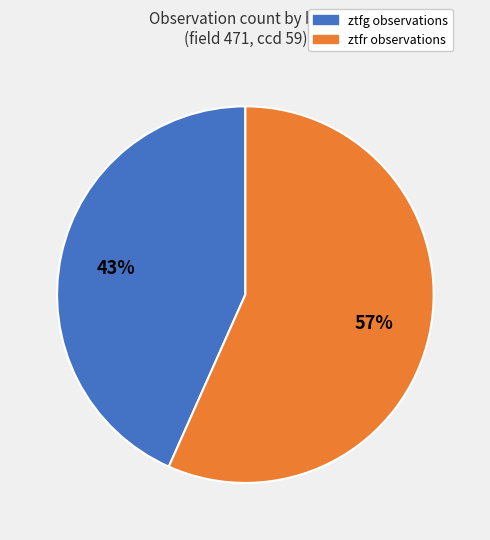

Is it true that ztfg is 63% of the pie?

False